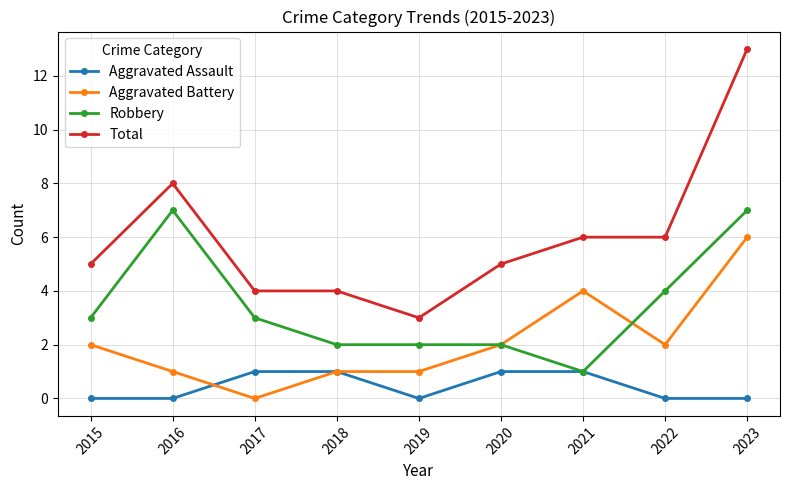

What is the value of the Total point at the 2nd from the left?

8